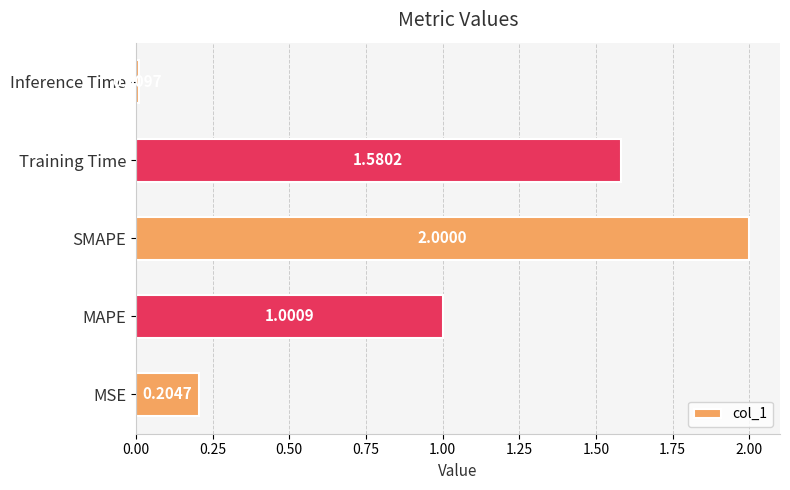

List the labels in order of value, largest first.

SMAPE, Training Time, MAPE, MSE, Inference Time